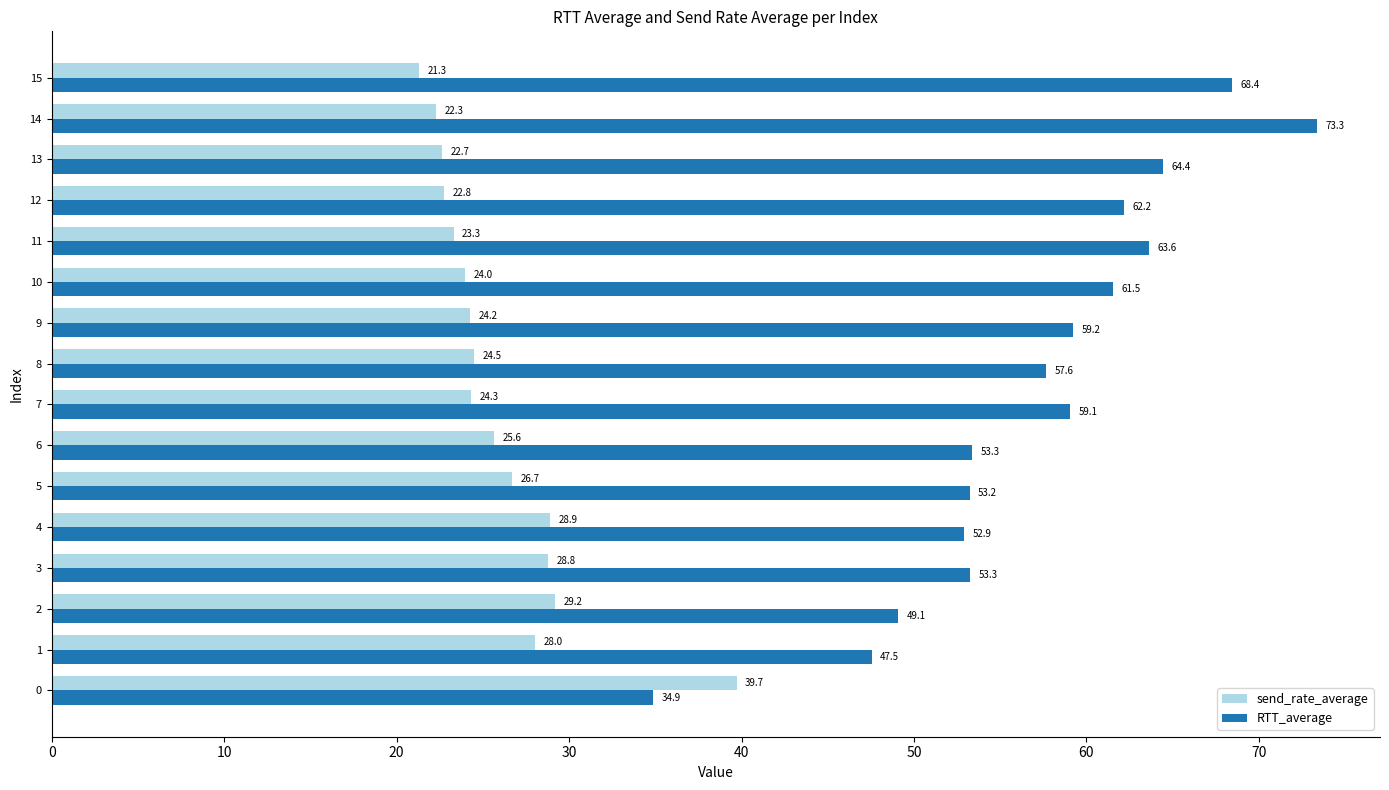

Which series has the largest total across all categories?

RTT_average